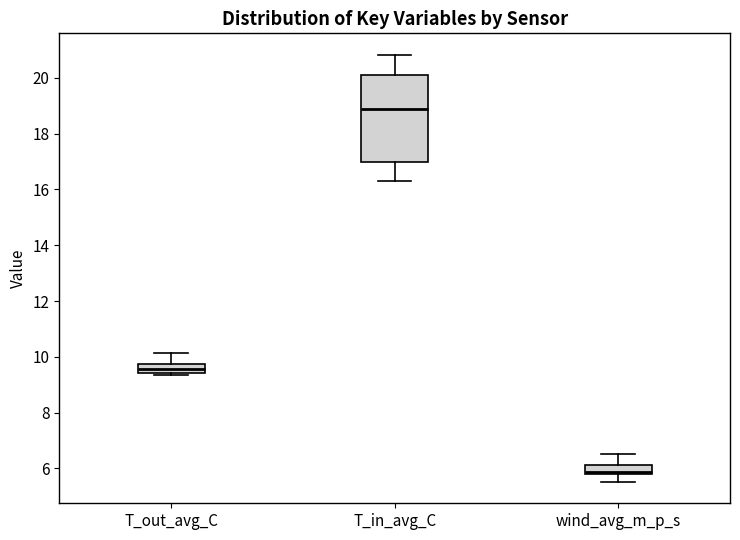

Which box is the tallest, from its lower edge to its upper edge?

T_in_avg_C